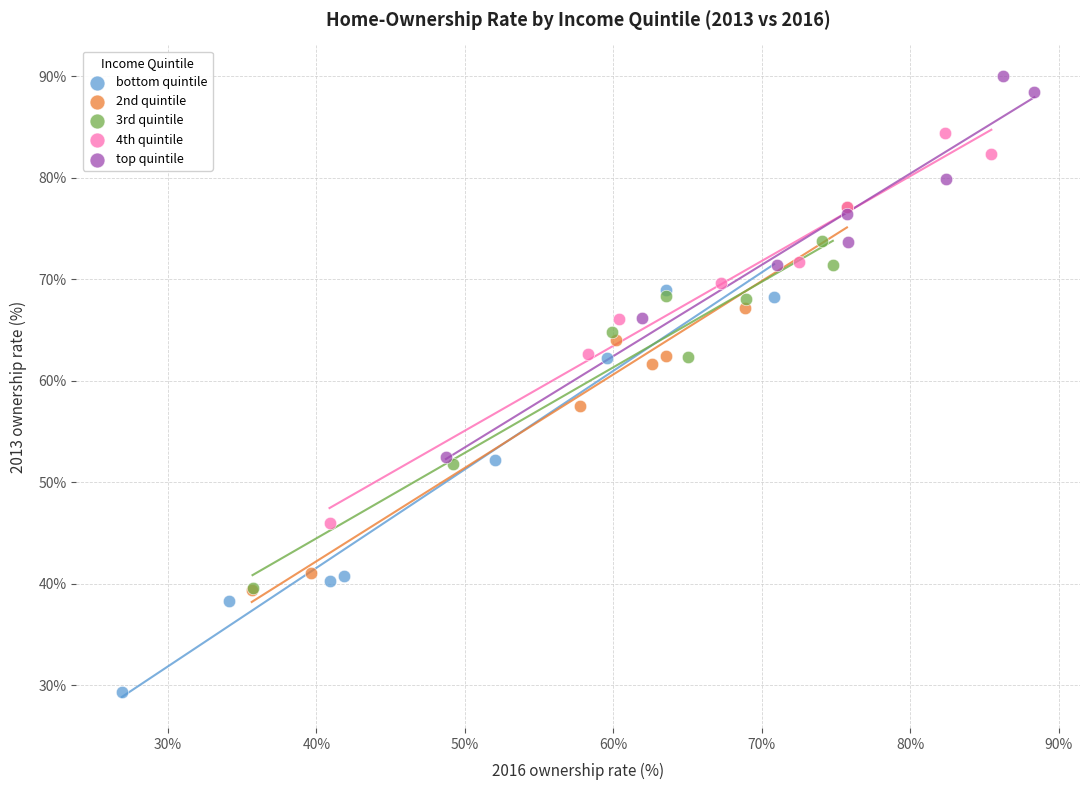

What are all the series names shown in the legend?

bottom quintile, 2nd quintile, 3rd quintile, 4th quintile, top quintile